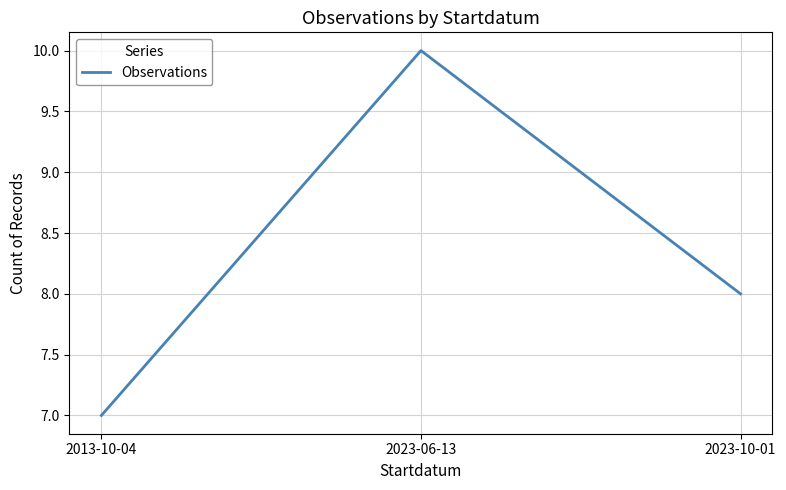

How many lines are shown in the chart?

1